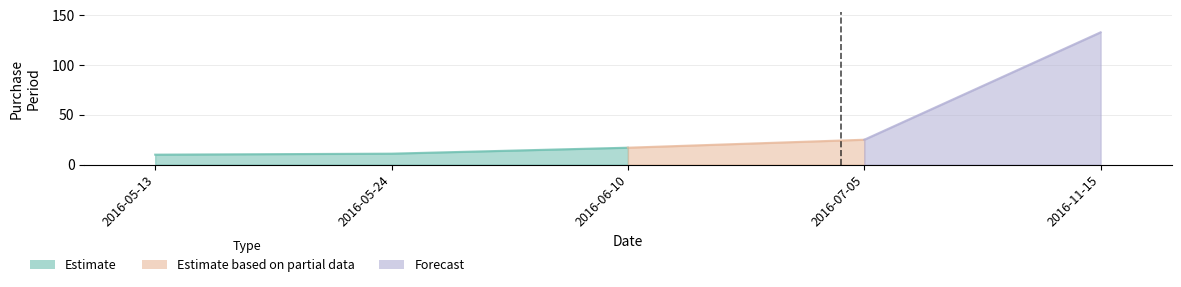

Reading left to right, list all the values displayed in this chart.

2016-05-13=10	2016-05-24=11	2016-06-10=17	2016-07-05=25	2016-11-15=133